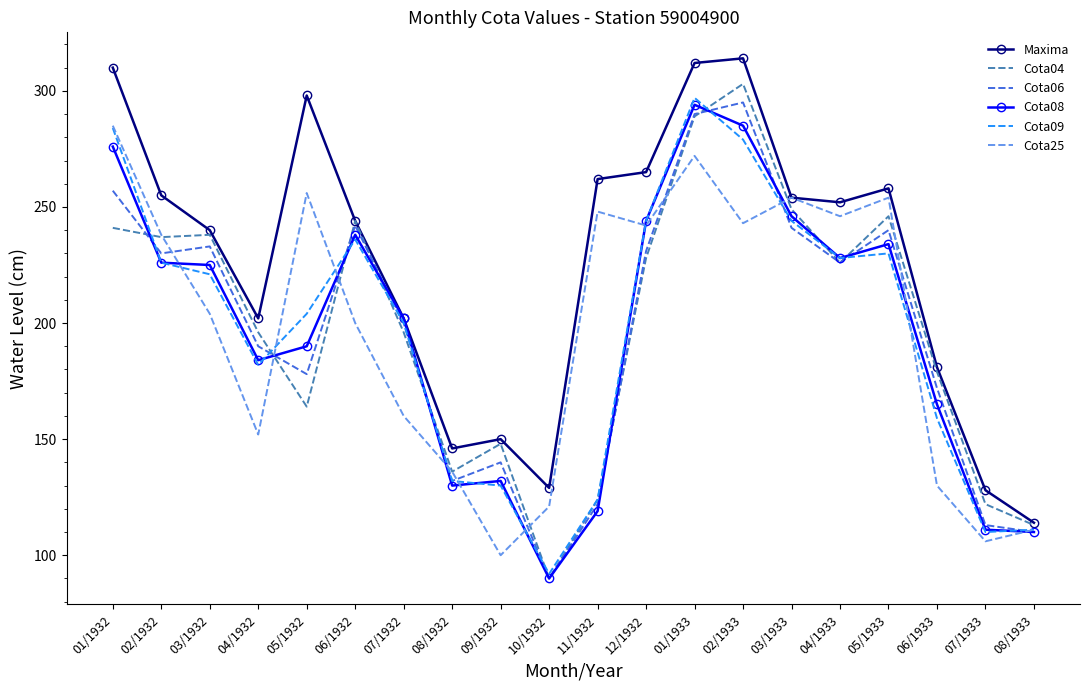

Which series changed the most between 09/1932 and 06/1933?

Cota08